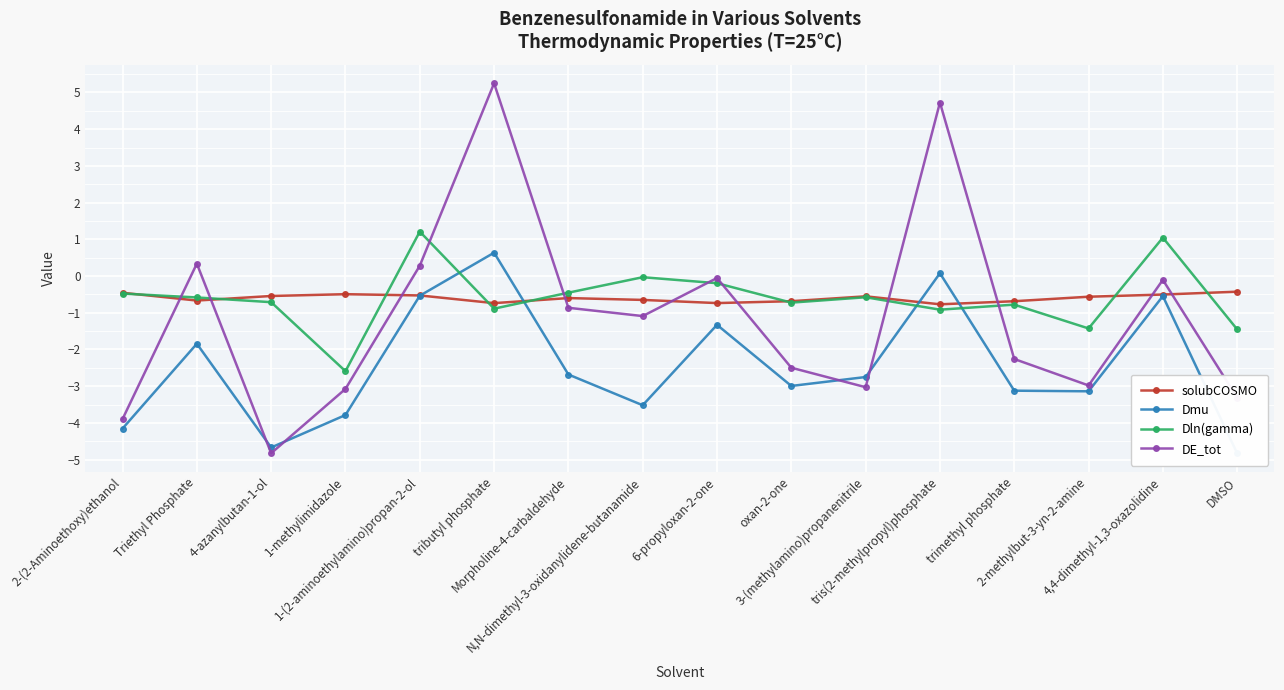

Reading right to left, transcribe all the data shown in this chart.

solubCOSMO: DMSO=-0.4	4,4-dimethyl-1,3-oxazolidine=-0.5	2-methylbut-3-yn-2-amine=-0.6	trimethyl phosphate=-0.7	tris(2-methylpropyl)phosphate=-0.8	3-(methylamino)propanenitrile=-0.6	oxan-2-one=-0.7	6-propyloxan-2-one=-0.7	N,N-dimethyl-3-oxidanylidene-butanamide=-0.7	Morpholine-4-carbaldehyde=-0.6	tributyl phosphate=-0.7	1-(2-aminoethylamino)propan-2-ol=-0.5	1-methylimidazole=-0.5	4-azanylbutan-1-ol=-0.5	Triethyl Phosphate=-0.7	2-(2-Aminoethoxy)ethanol=-0.5
Dmu: DMSO=-4.8	4,4-dimethyl-1,3-oxazolidine=-0.5	2-methylbut-3-yn-2-amine=-3.1	trimethyl phosphate=-3.1	tris(2-methylpropyl)phosphate=0.1	3-(methylamino)propanenitrile=-2.8	oxan-2-one=-3.0	6-propyloxan-2-one=-1.3	N,N-dimethyl-3-oxidanylidene-butanamide=-3.5	Morpholine-4-carbaldehyde=-2.7	tributyl phosphate=0.6	1-(2-aminoethylamino)propan-2-ol=-0.5	1-methylimidazole=-3.8	4-azanylbutan-1-ol=-4.7	Triethyl Phosphate=-1.8	2-(2-Aminoethoxy)ethanol=-4.2
Dln(gamma): DMSO=-1.5	4,4-dimethyl-1,3-oxazolidine=1.0	2-methylbut-3-yn-2-amine=-1.4	trimethyl phosphate=-0.8	tris(2-methylpropyl)phosphate=-0.9	3-(methylamino)propanenitrile=-0.6	oxan-2-one=-0.7	6-propyloxan-2-one=-0.2	N,N-dimethyl-3-oxidanylidene-butanamide=-0.0	Morpholine-4-carbaldehyde=-0.5	tributyl phosphate=-0.9	1-(2-aminoethylamino)propan-2-ol=1.2	1-methylimidazole=-2.6	4-azanylbutan-1-ol=-0.7	Triethyl Phosphate=-0.6	2-(2-Aminoethoxy)ethanol=-0.5
DE_tot: DMSO=-3.3	4,4-dimethyl-1,3-oxazolidine=-0.1	2-methylbut-3-yn-2-amine=-3.0	trimethyl phosphate=-2.3	tris(2-methylpropyl)phosphate=4.7	3-(methylamino)propanenitrile=-3.0	oxan-2-one=-2.5	6-propyloxan-2-one=-0.1	N,N-dimethyl-3-oxidanylidene-butanamide=-1.1	Morpholine-4-carbaldehyde=-0.9	tributyl phosphate=5.2	1-(2-aminoethylamino)propan-2-ol=0.3	1-methylimidazole=-3.1	4-azanylbutan-1-ol=-4.8	Triethyl Phosphate=0.3	2-(2-Aminoethoxy)ethanol=-3.9